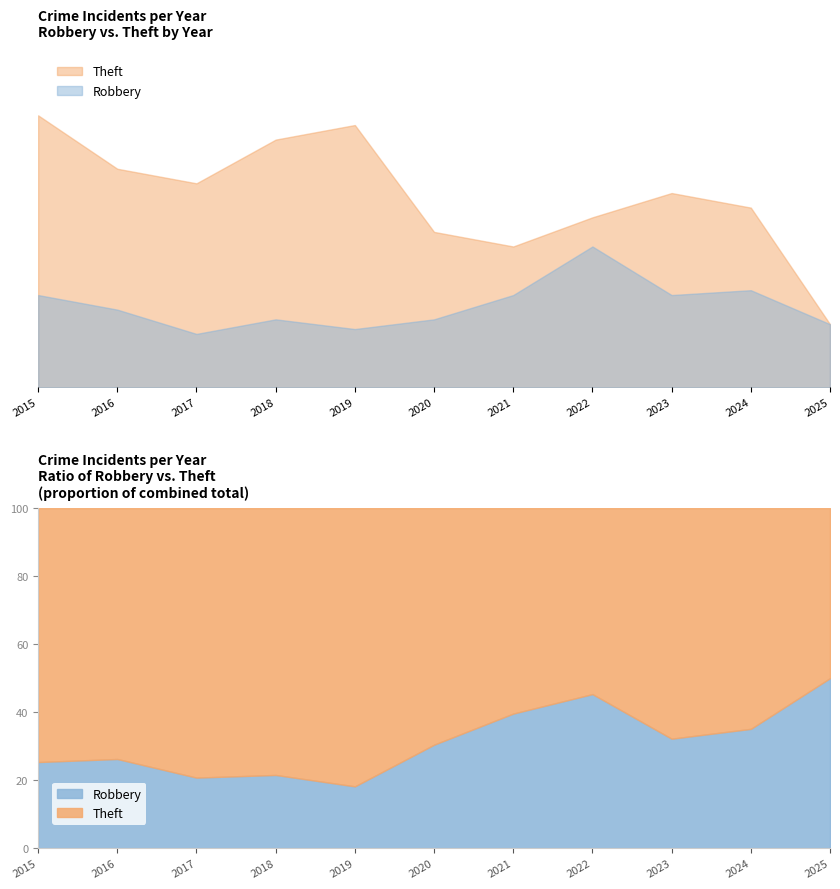

At which category is the sum across all series the highest?

2015